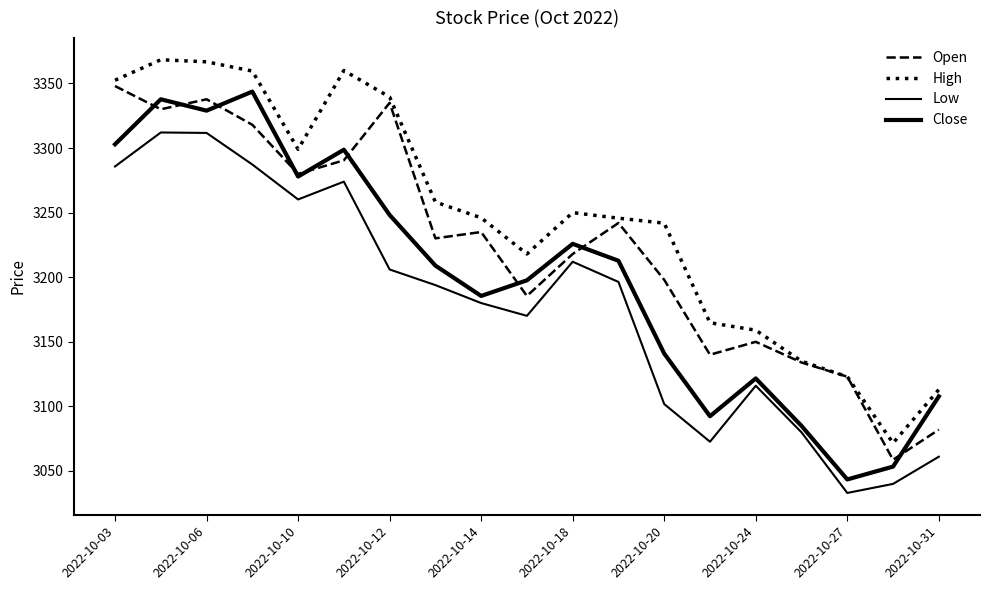

Rank the series by their maximum value, from highest to lowest.

High, Open, Close, Low